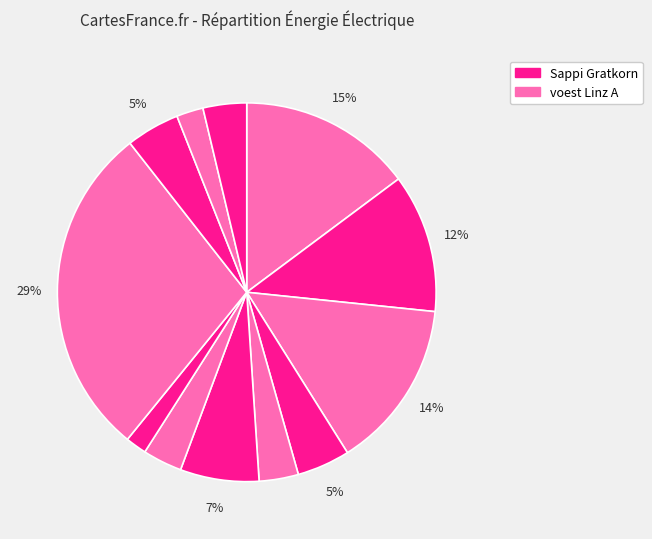

Is there any slice that represents more than half of the pie?

No